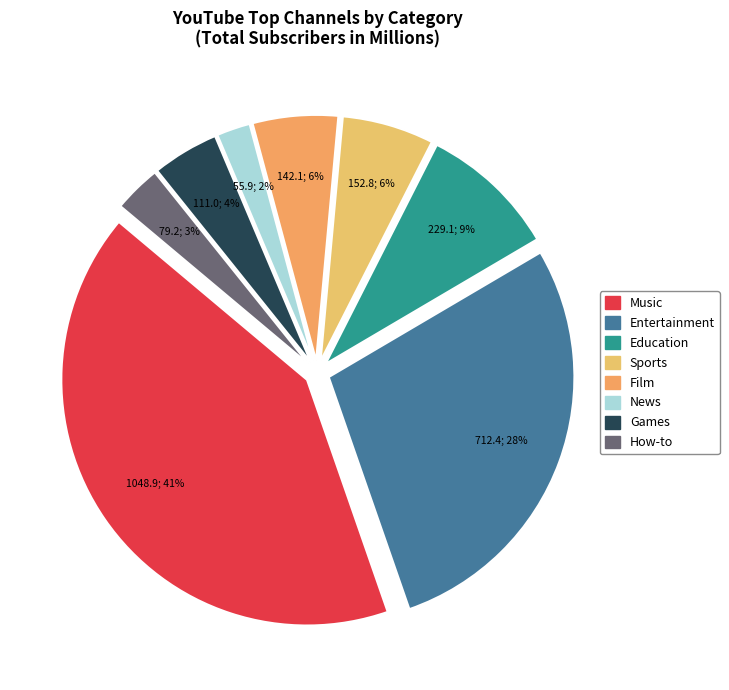

How many slices are in this pie chart?

8